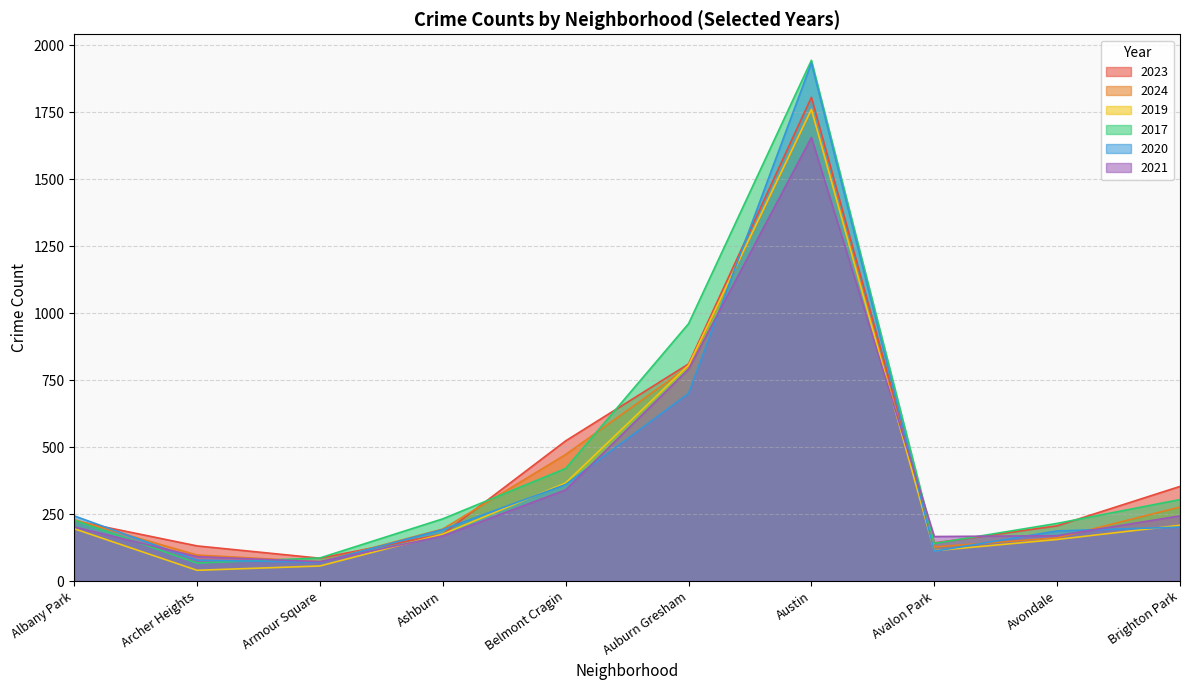

What is the spread (max minus min) of values at Albany Park?

48